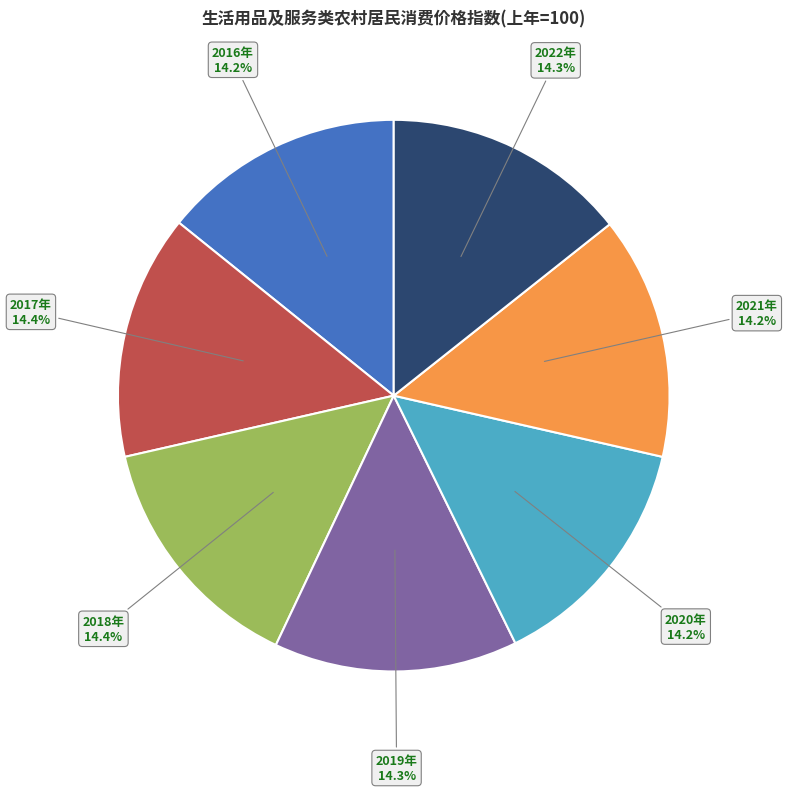

How much of the chart is everything except 2020年?

85.8%